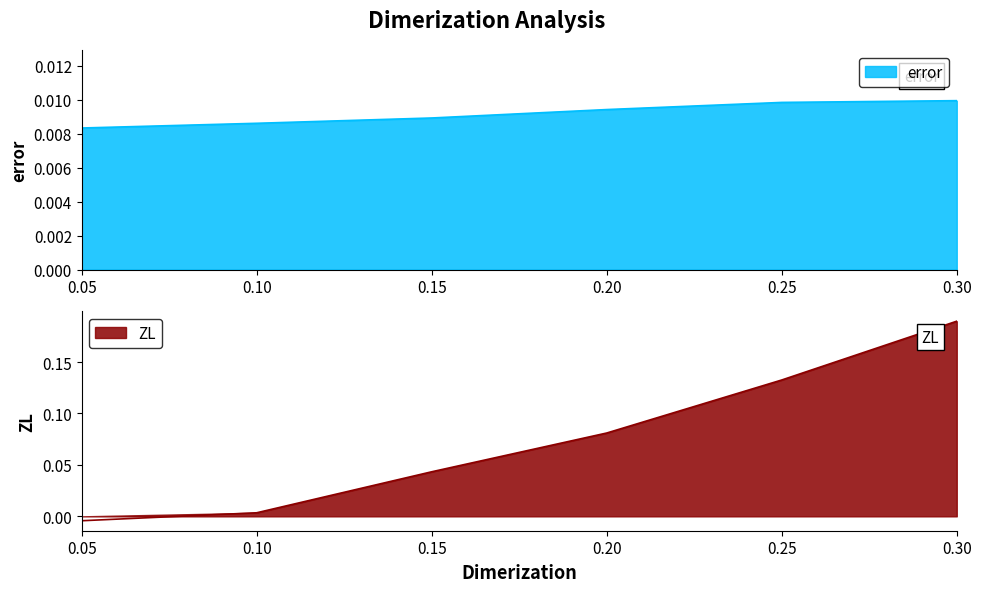

Reading left to right, what are all the values shown in this chart?

error: 0.0	0.0	0.0	0.0	0.0	0.0
ZL: -0.0	0.0	0.0	0.1	0.1	0.2